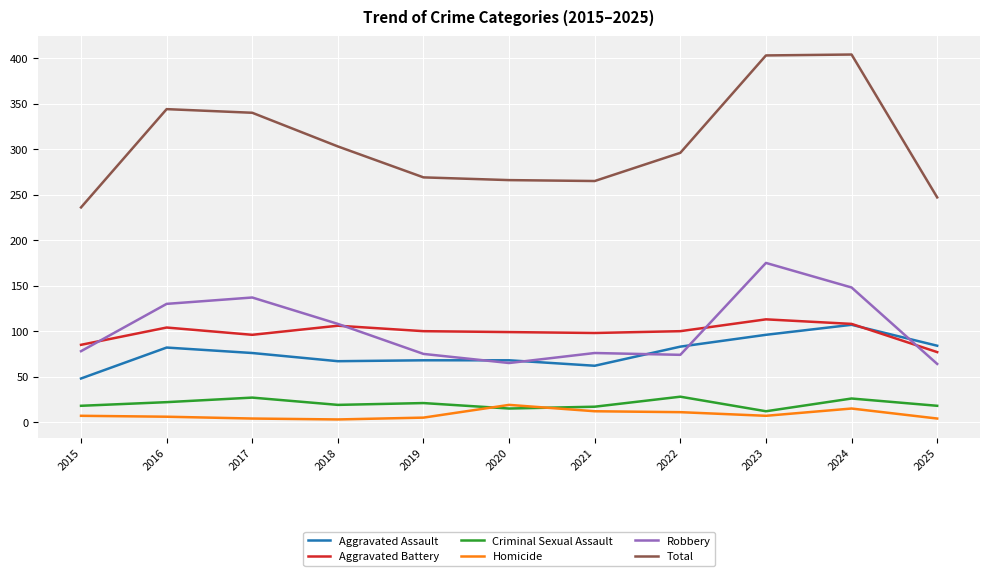

What is the spread (max minus min) of values at 2019?

264